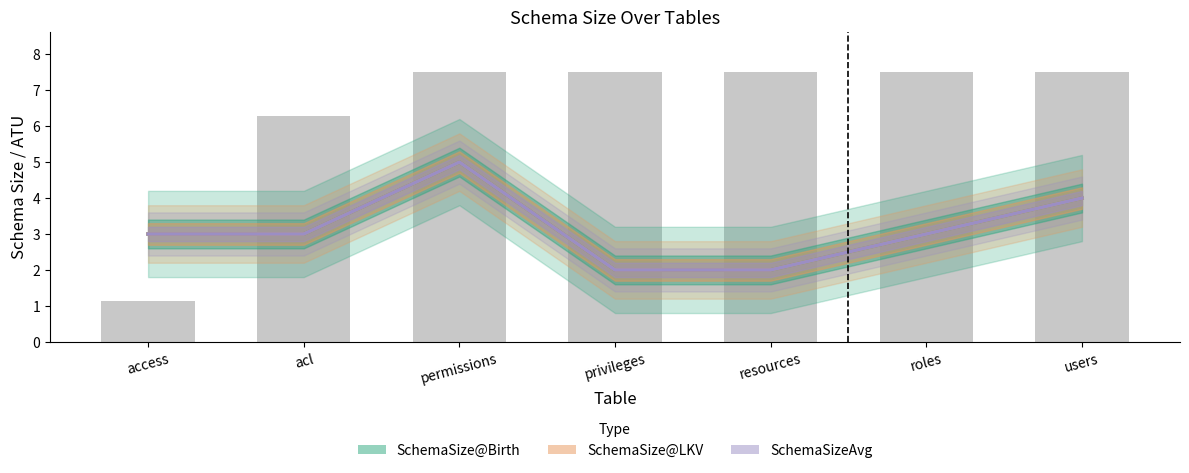

What is the difference between the second highest and minimum values in the SchemaSize@LKV series?

2